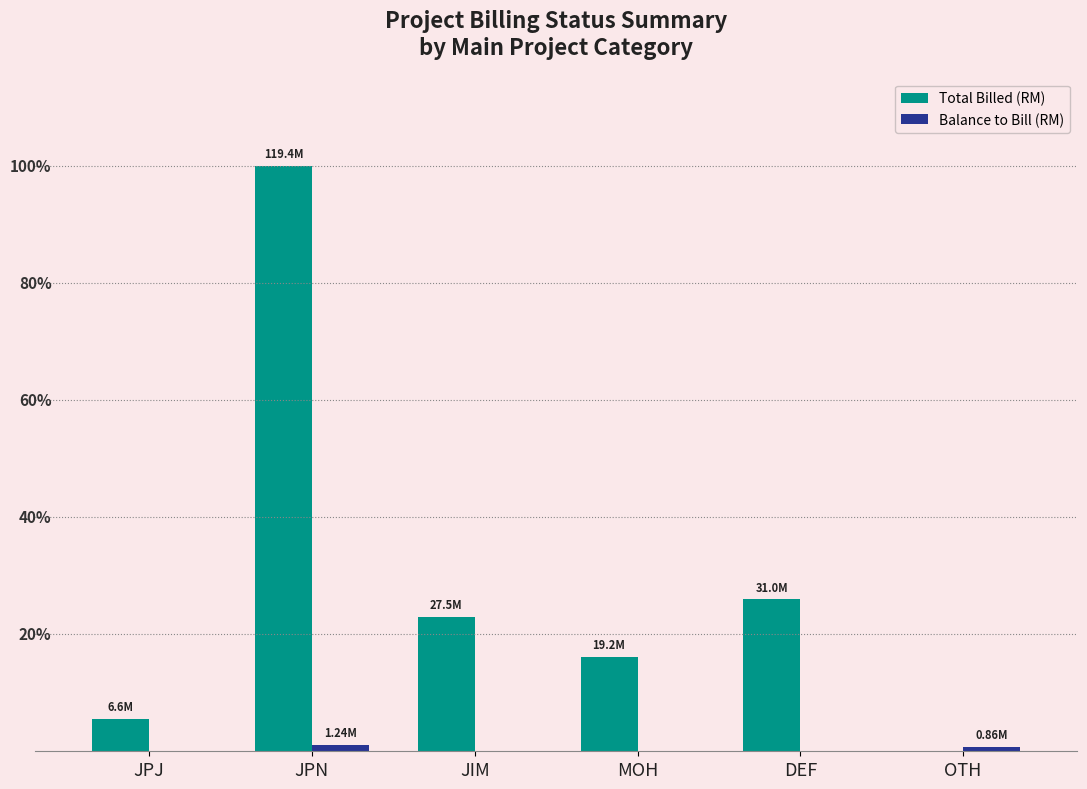

What position from the right is DEF?

2